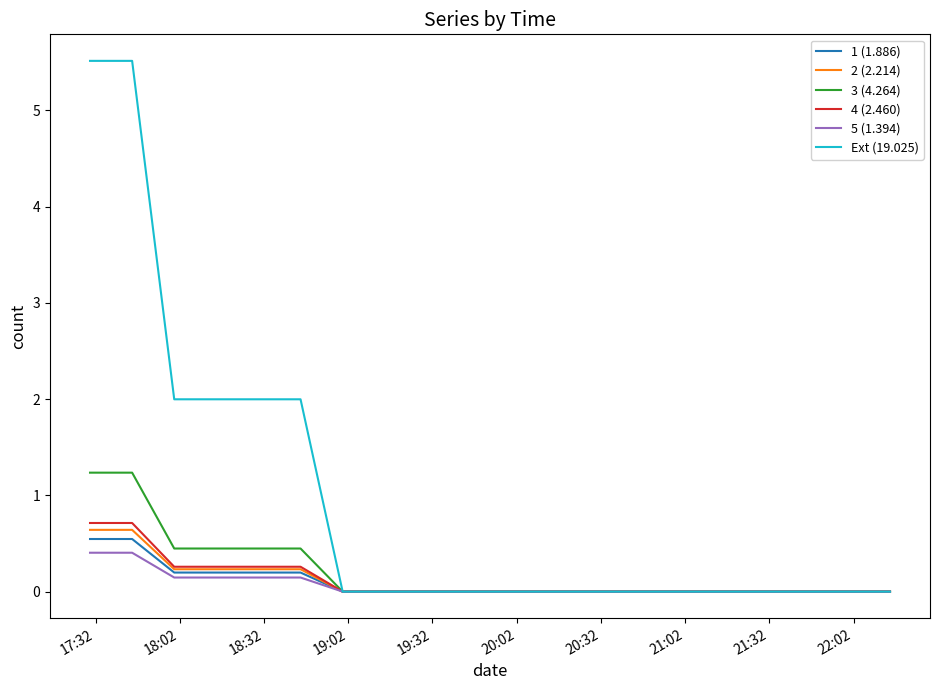

What is the maximum value for 1 (1.886)?

0.5